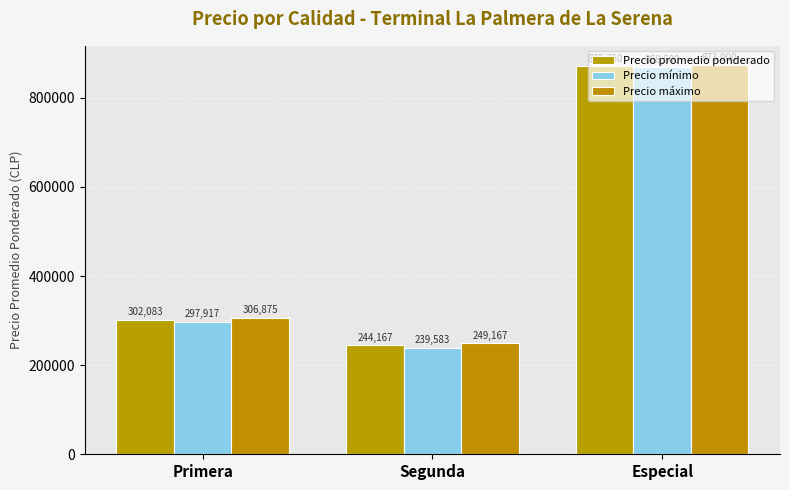

What is the sum of all Precio promedio ponderado values?

1417000